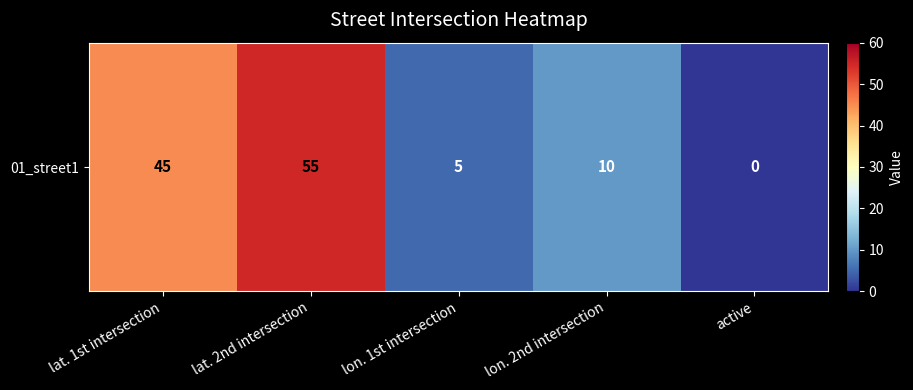

Which category has the lowest value across all series?

active